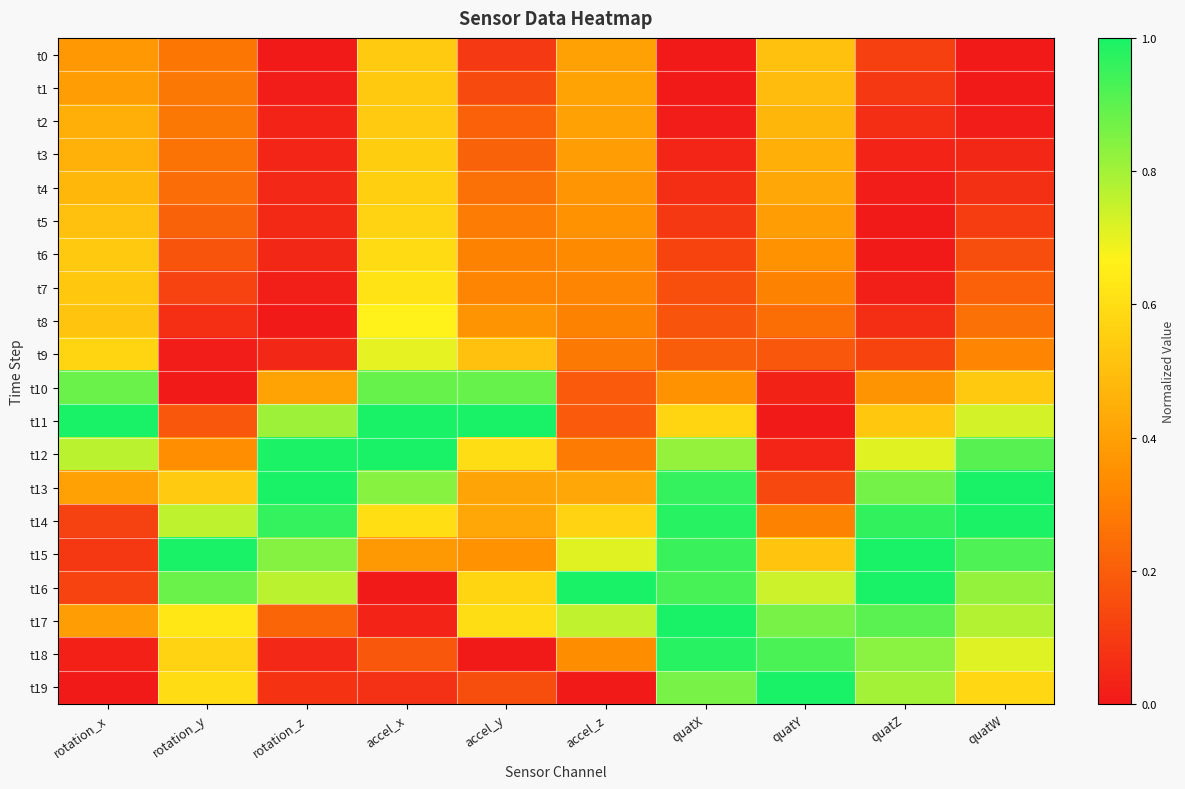

Which has a higher value, accel_z or quatX?

accel_z